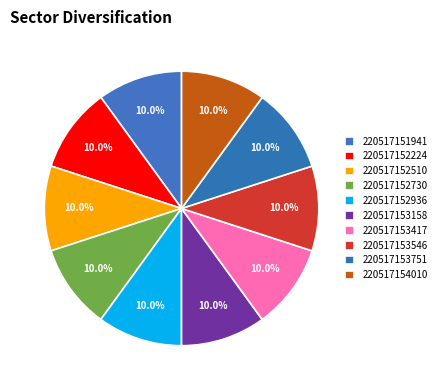

What percentage do 220517152936 and 220517152510 together represent?

20.0%